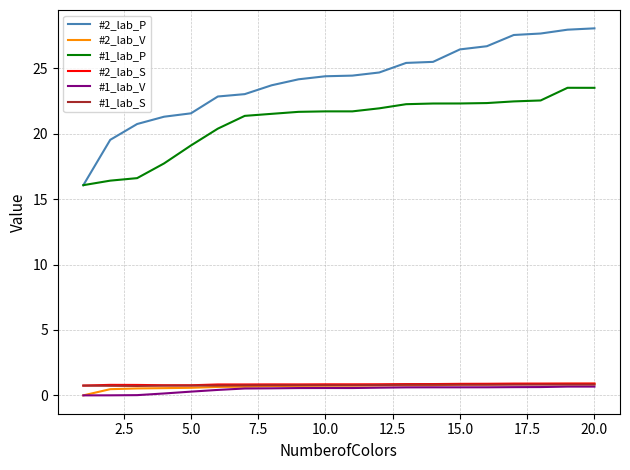

At how many categories does at least one series exceed 27?

4